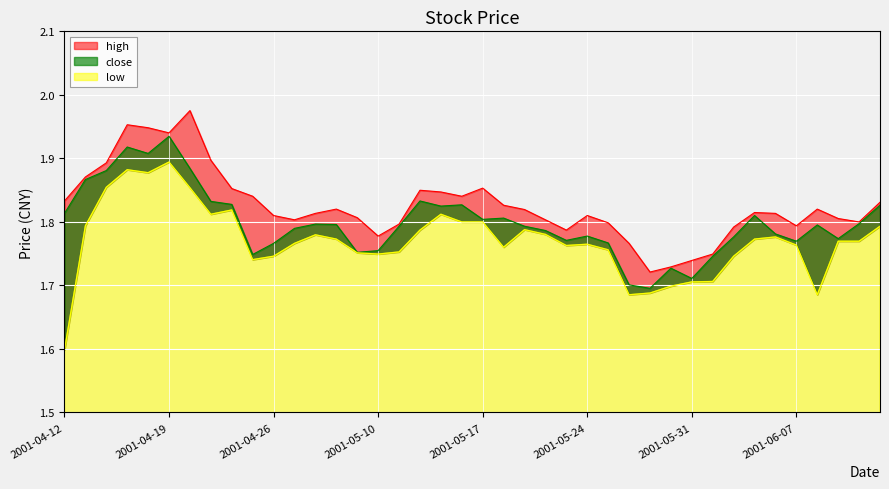

True or false: close has a value of 1.8 at 2001-04-23.

True